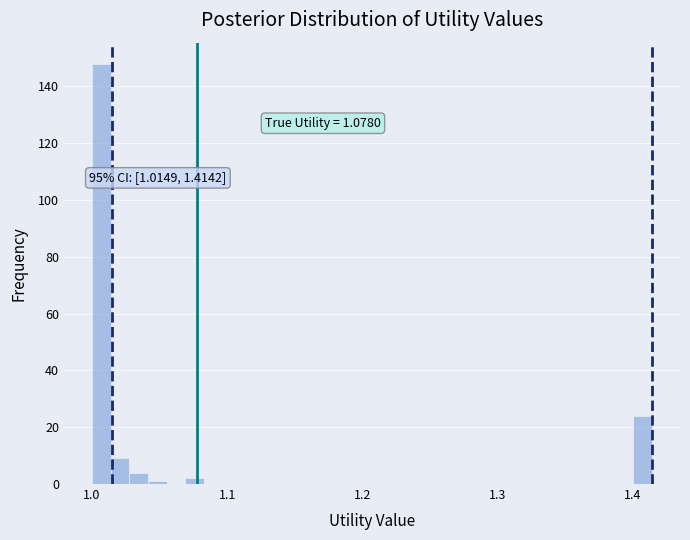

Read against the x-axis, roughly where is the centre of the tallest bar?

1.01